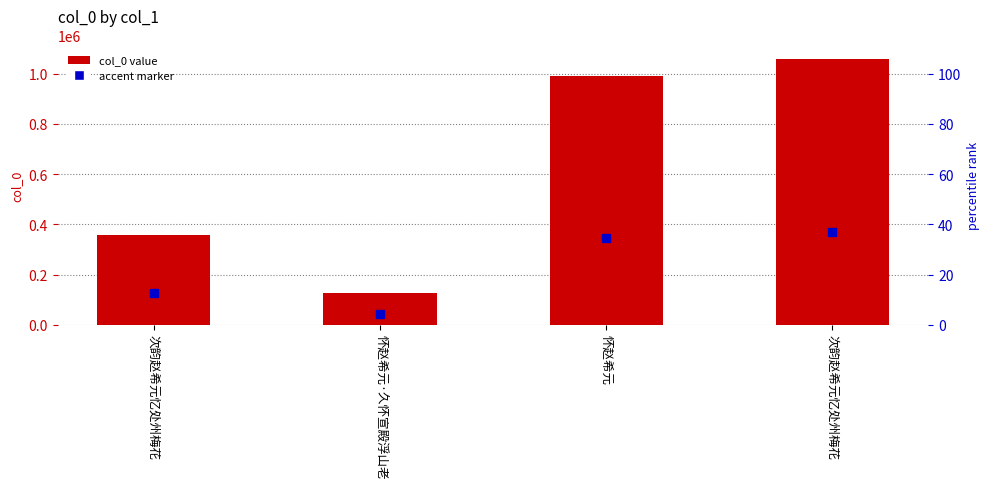

What is the difference between the maximum and minimum values?

931005